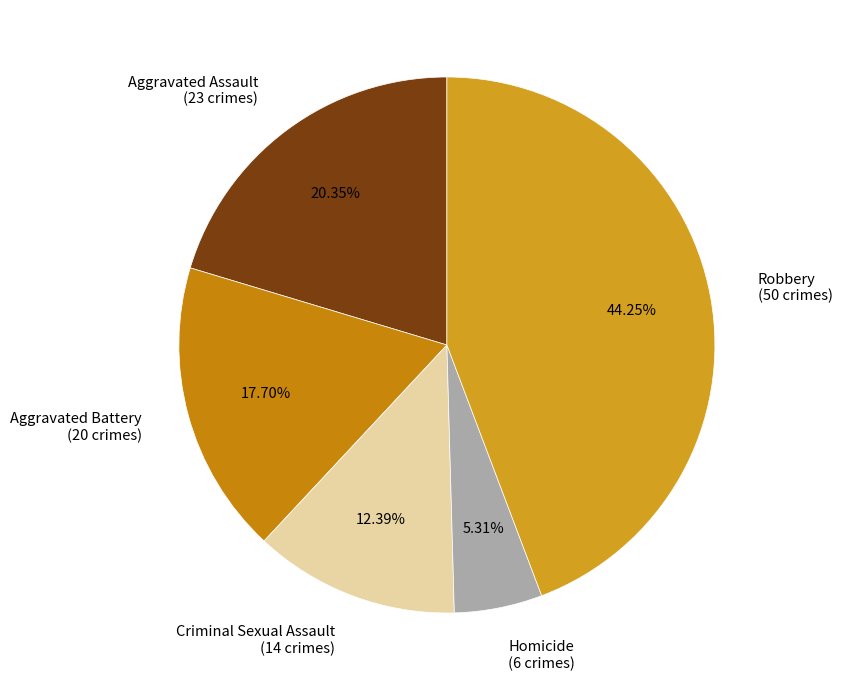

Is it true that Aggravated Battery is 18% of the pie?

True